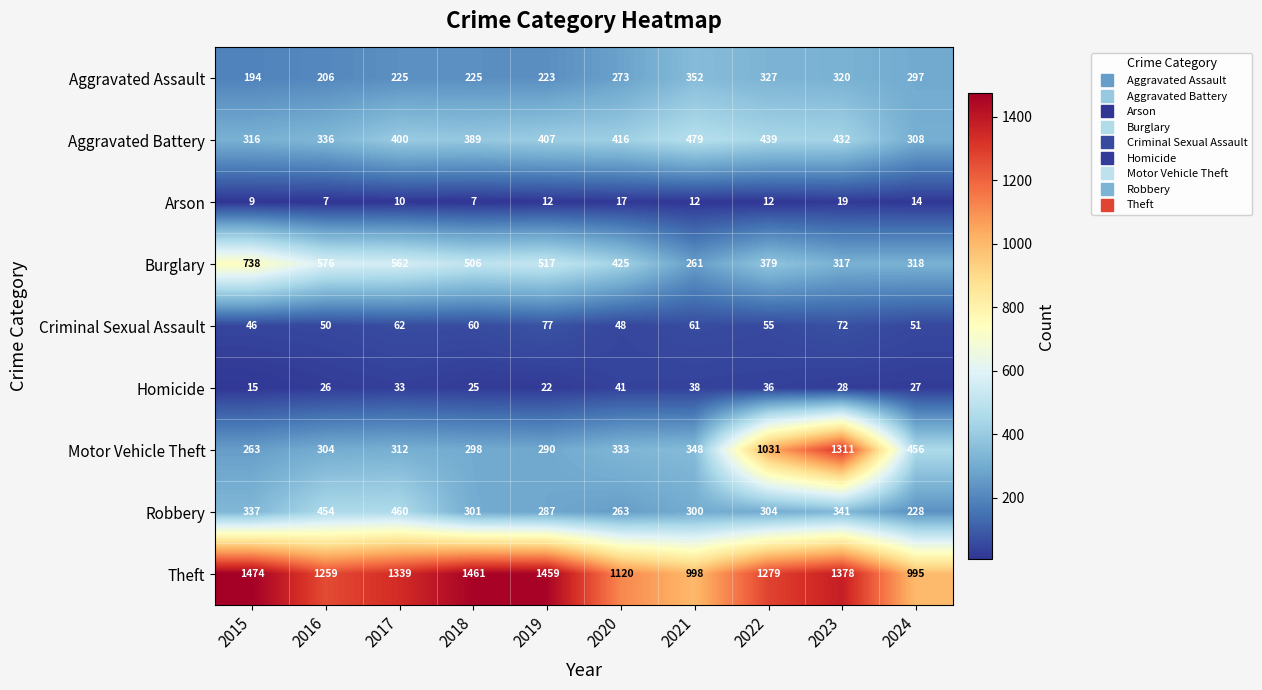

At how many categories does at least one series exceed 1458?

3